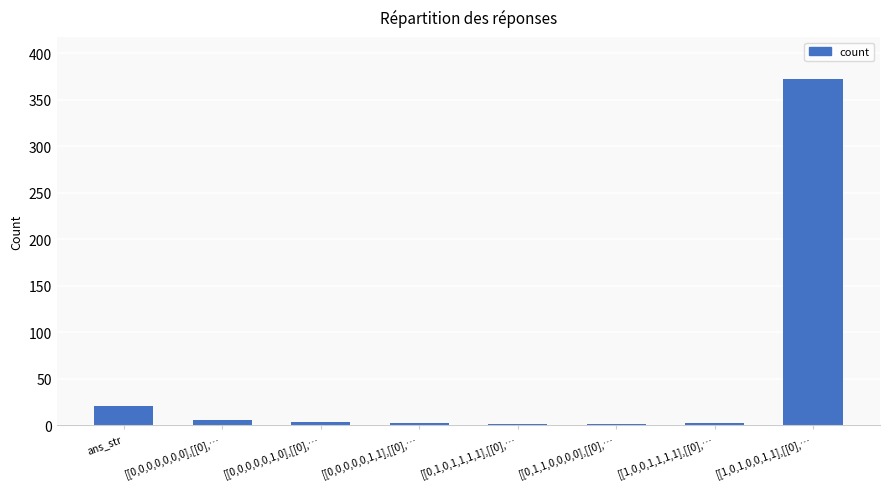

What is the change in value from [[0,0,0,0,0,0,0],[[0],… to [[0,0,0,0,0,1,1],[[0],…?

-4